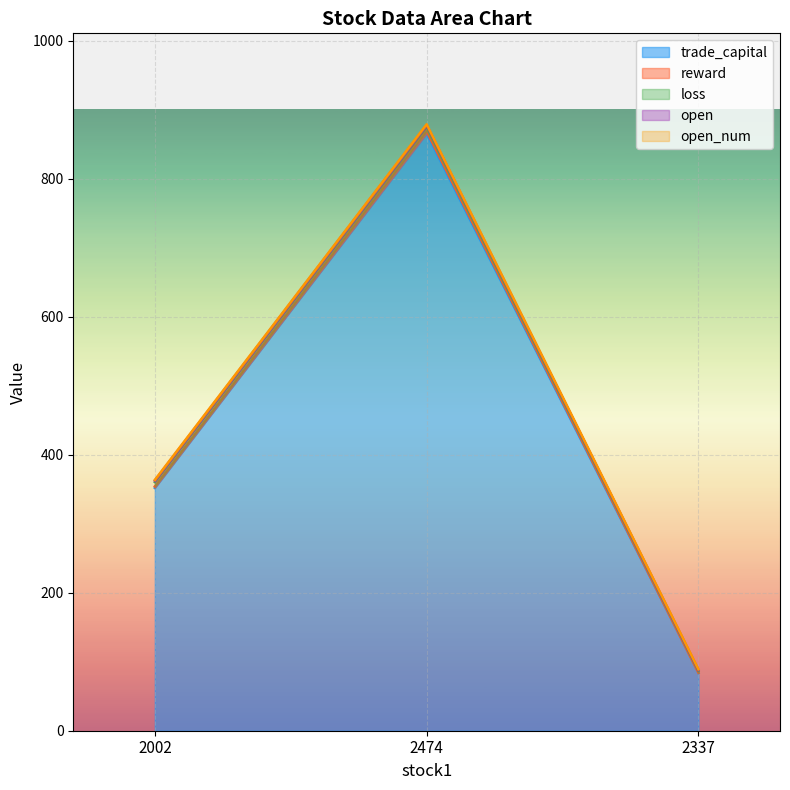

What is the greatest value displayed?

865.4